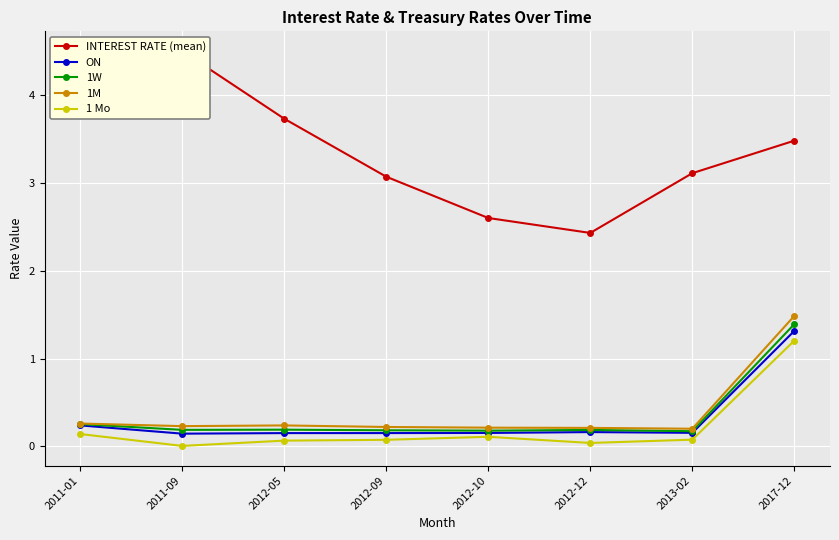

How many 1M values are between 0 and 1?

7